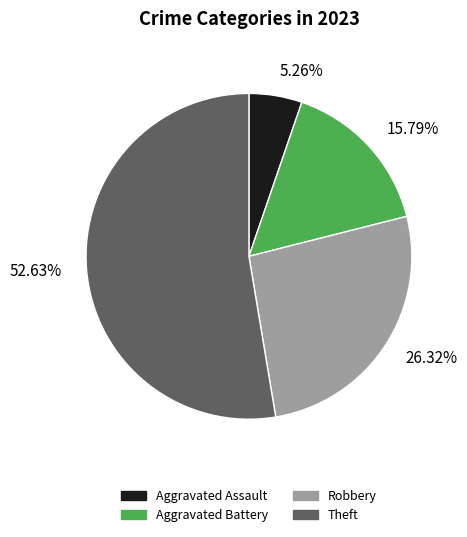

What percentage is NOT represented by Aggravated Assault?

94.7%